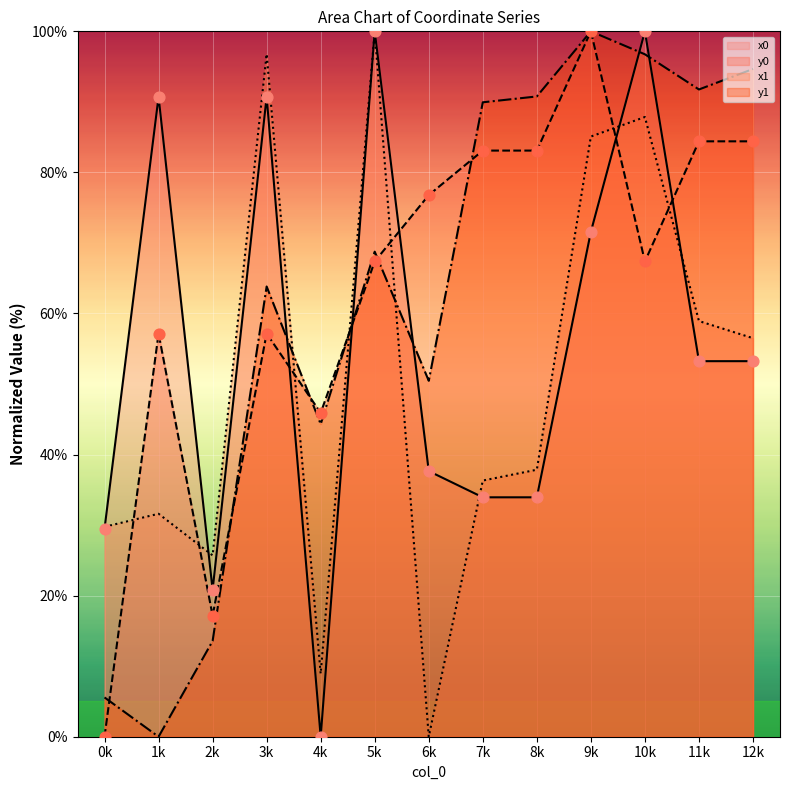

Which series has the largest total across all categories?

y0